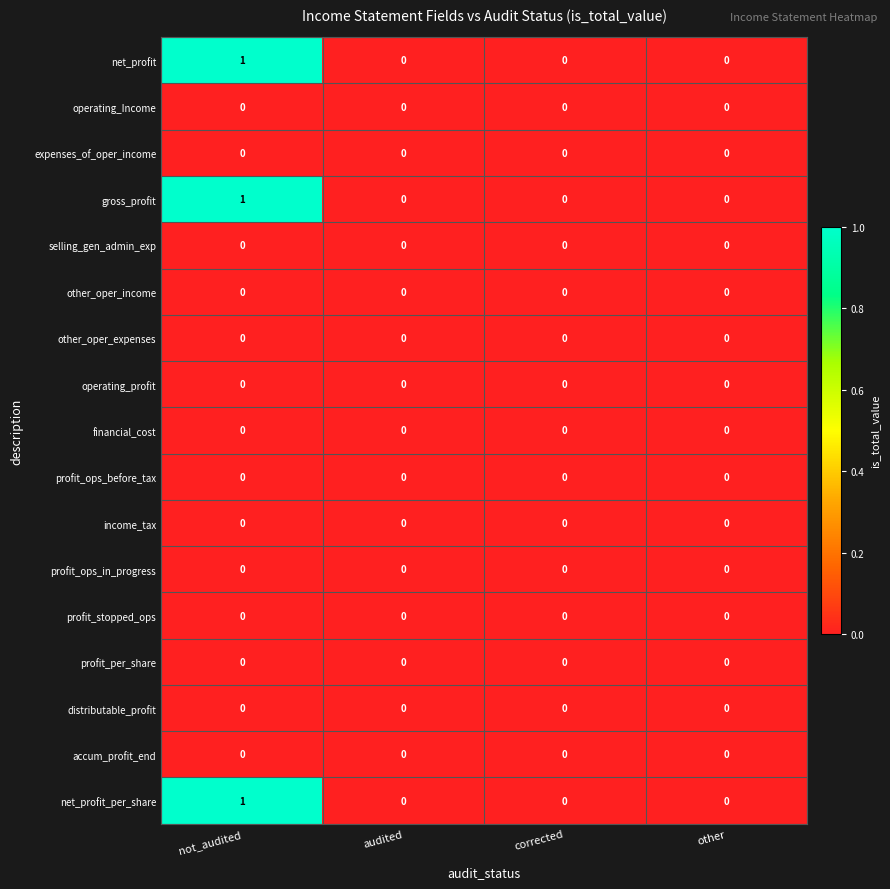

What is the greatest value displayed?

1